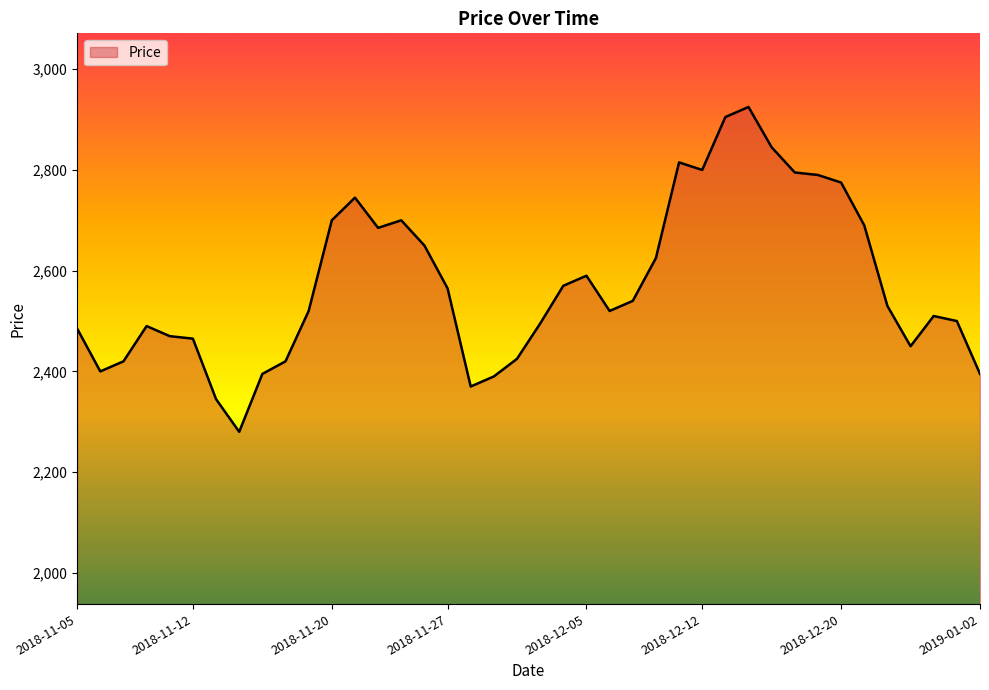

What is the maximum value shown in the chart?

2925